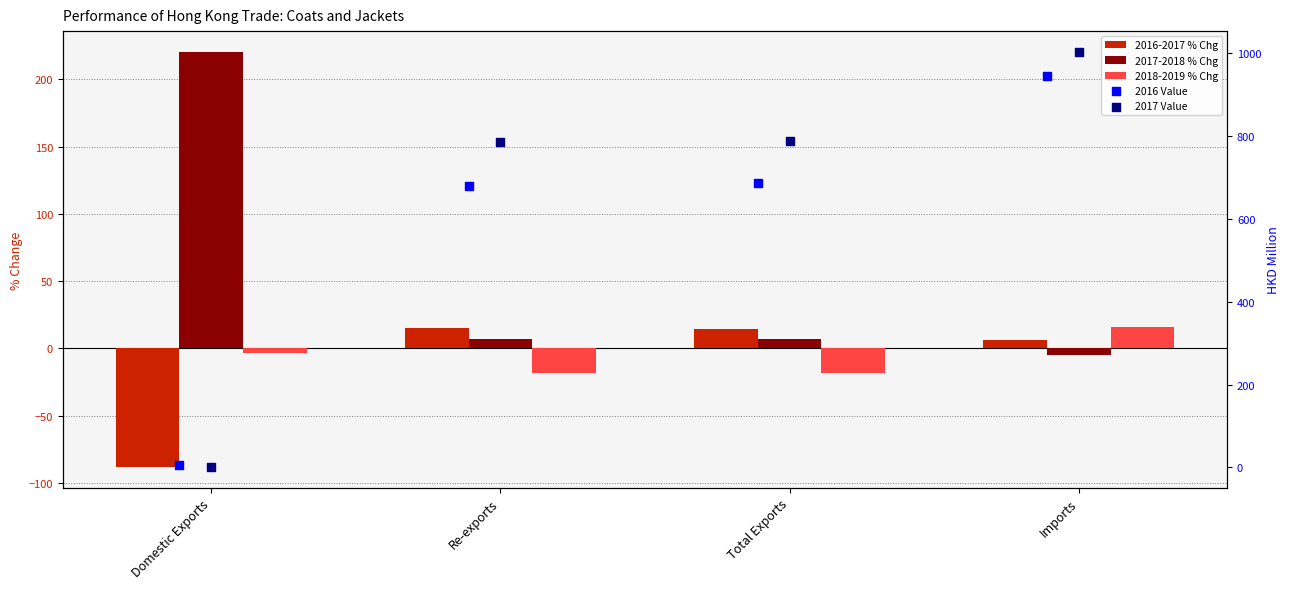

Is the value of 2017 Value at Total Exports greater than the value of 2018-2019 % Chg at Total Exports?

Yes